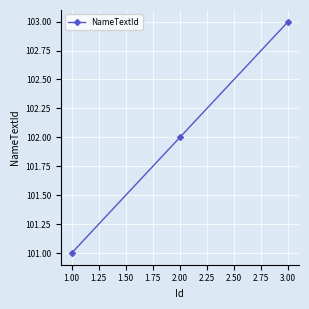

List the labels in order of value, largest first.

3.00, 2.00, 1.00